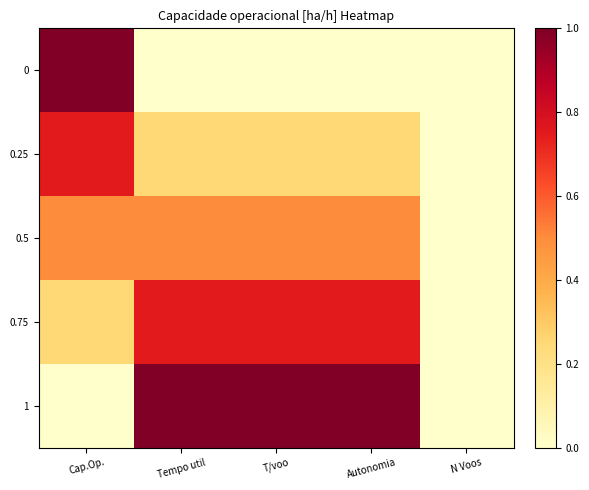

Rank the series at Autonomia from highest to lowest value.

1, 0.75, 0.5, 0.25, 0